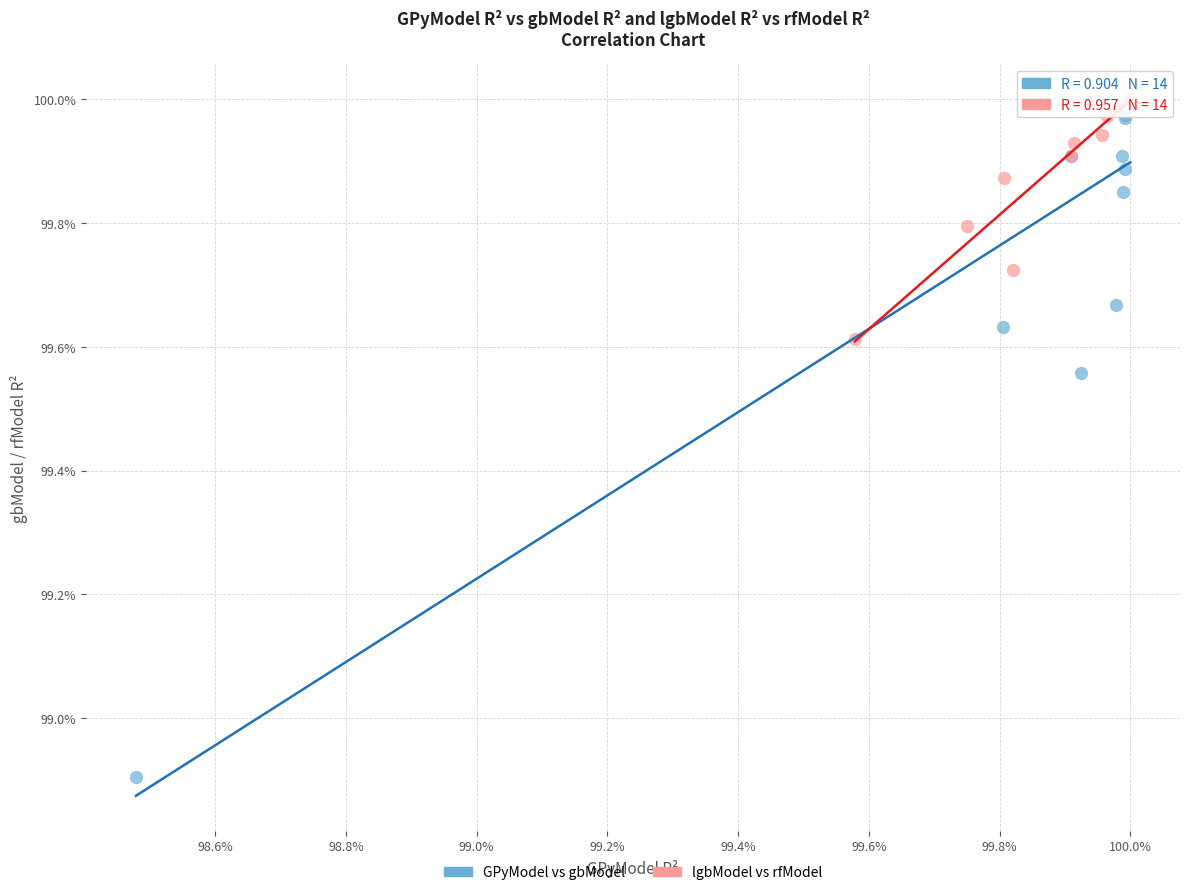

Which series has the widest spread of Y values?

GPyModel vs gbModel